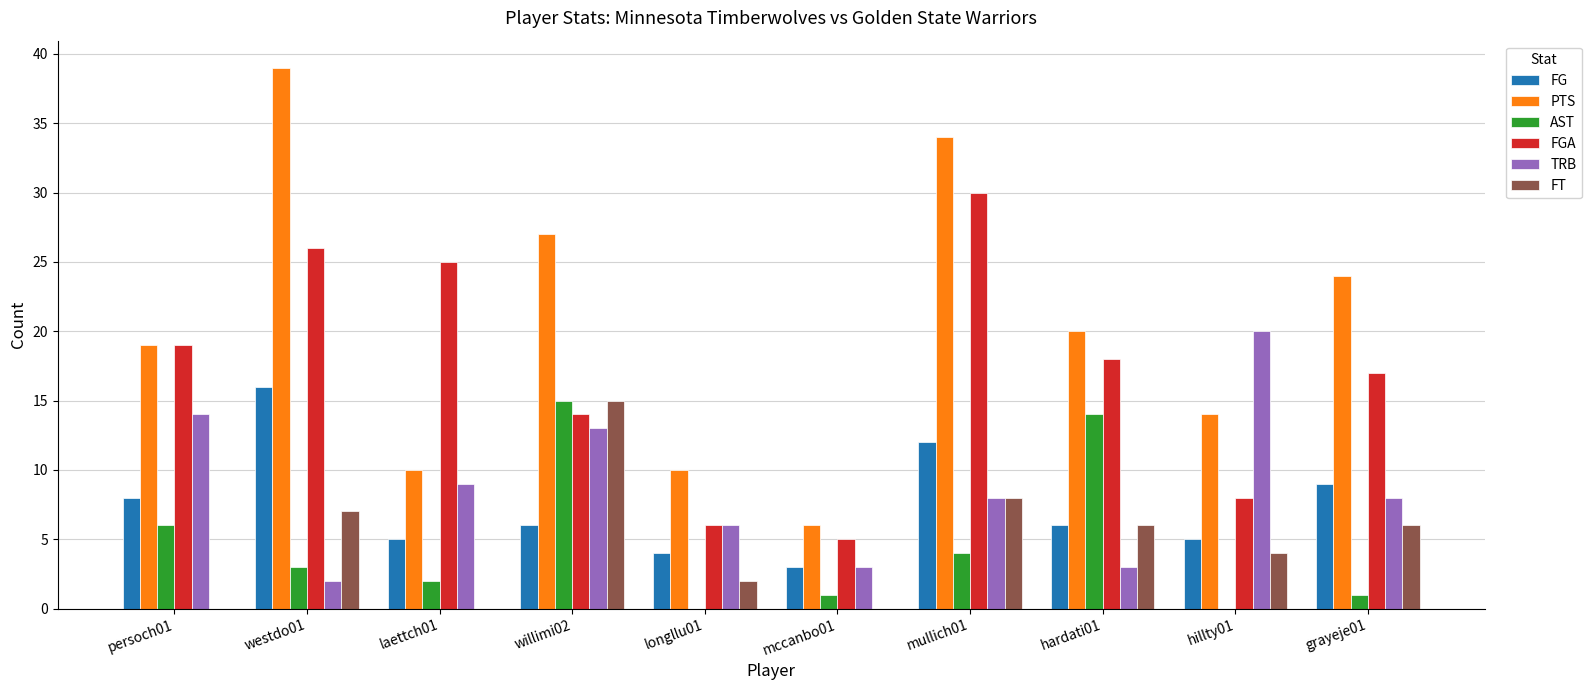

Reading right to left, list all the values displayed in this chart.

FG: grayeje01=9	hillty01=5	hardati01=6	mullich01=12	mccanbo01=3	longllu01=4	willimi02=6	laettch01=5	westdo01=16	persoch01=8
PTS: grayeje01=24	hillty01=14	hardati01=20	mullich01=34	mccanbo01=6	longllu01=10	willimi02=27	laettch01=10	westdo01=39	persoch01=19
AST: grayeje01=1	hillty01=0	hardati01=14	mullich01=4	mccanbo01=1	longllu01=0	willimi02=15	laettch01=2	westdo01=3	persoch01=6
FGA: grayeje01=17	hillty01=8	hardati01=18	mullich01=30	mccanbo01=5	longllu01=6	willimi02=14	laettch01=25	westdo01=26	persoch01=19
TRB: grayeje01=8	hillty01=20	hardati01=3	mullich01=8	mccanbo01=3	longllu01=6	willimi02=13	laettch01=9	westdo01=2	persoch01=14
FT: grayeje01=6	hillty01=4	hardati01=6	mullich01=8	mccanbo01=0	longllu01=2	willimi02=15	laettch01=0	westdo01=7	persoch01=0